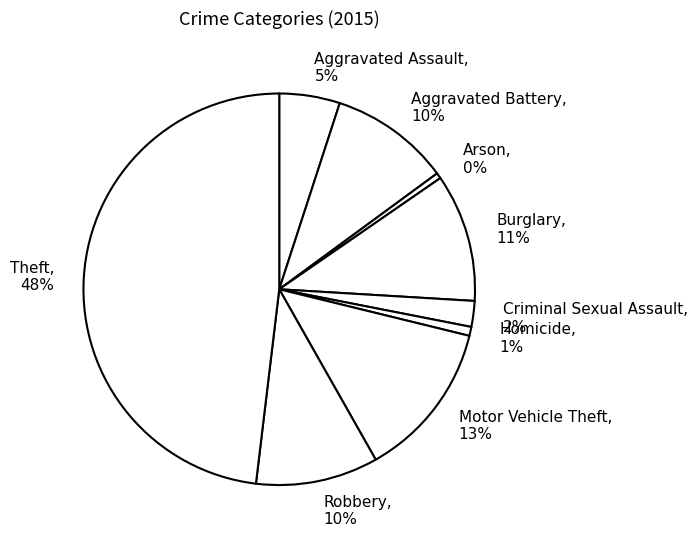

To the nearest percent, what is the average slice percentage?

11%